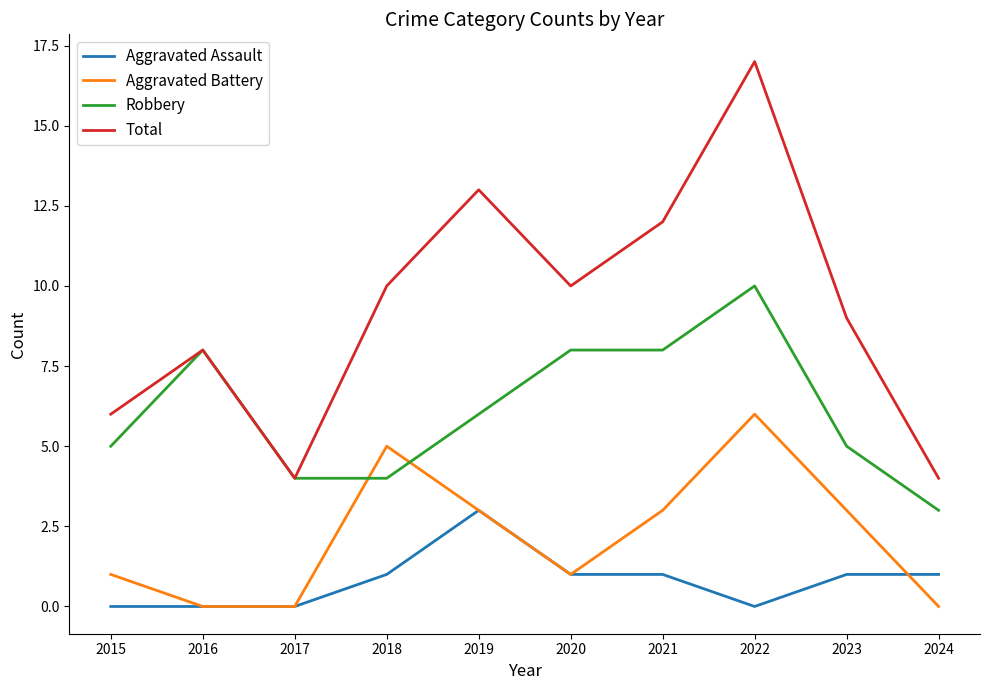

Count the number of data series in this chart.

4